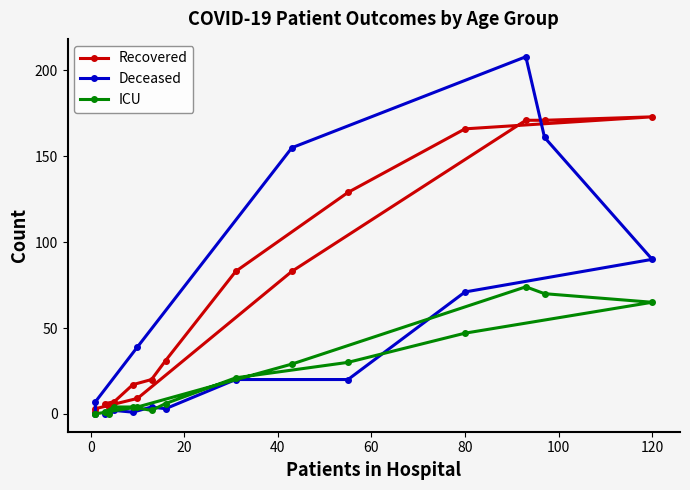

The ICU series shows 21 at 120. True or false?

False